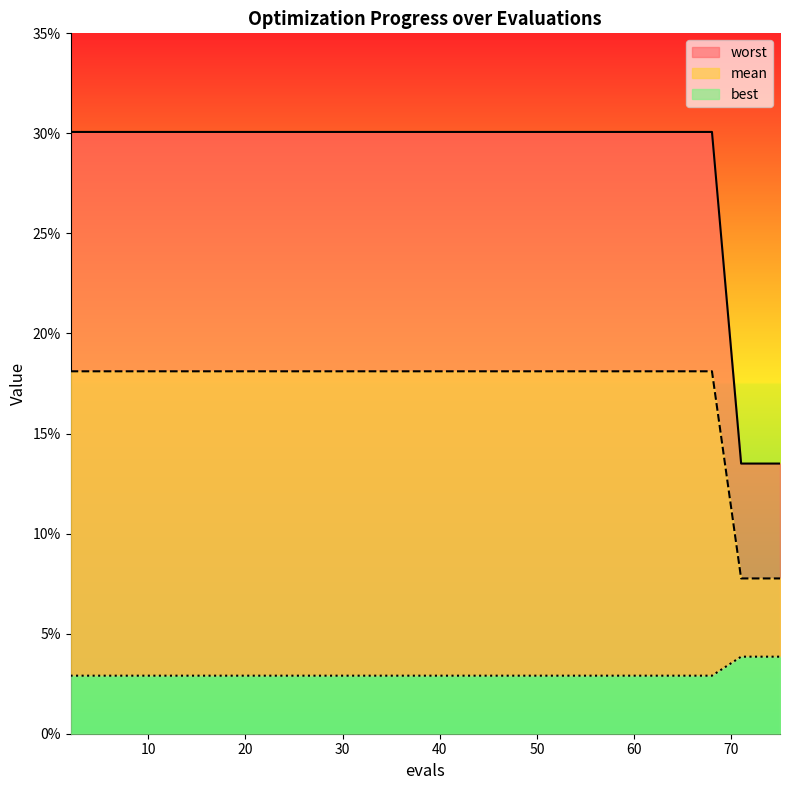

True or false: worst has a value of 0.0 at 66.

False